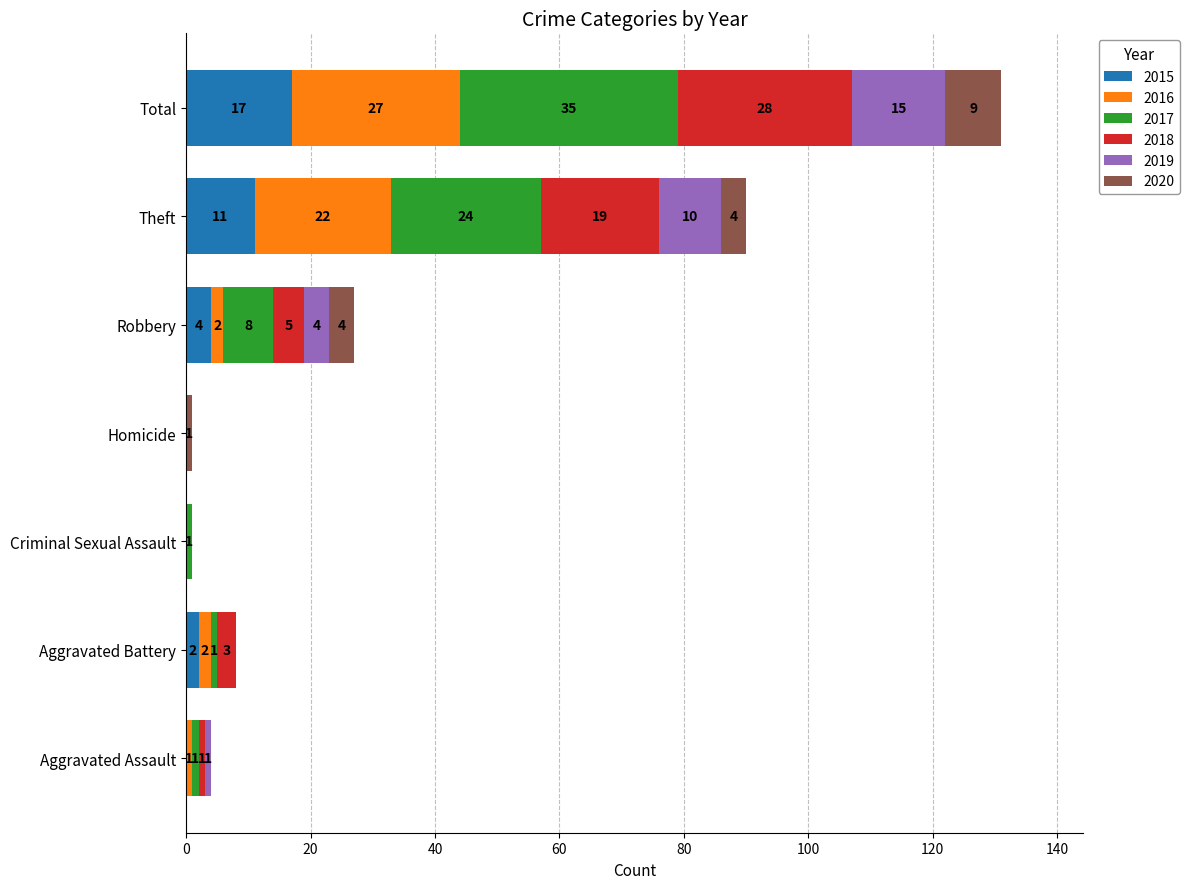

What is the difference between the 2015 values at Aggravated Assault and Total?

17